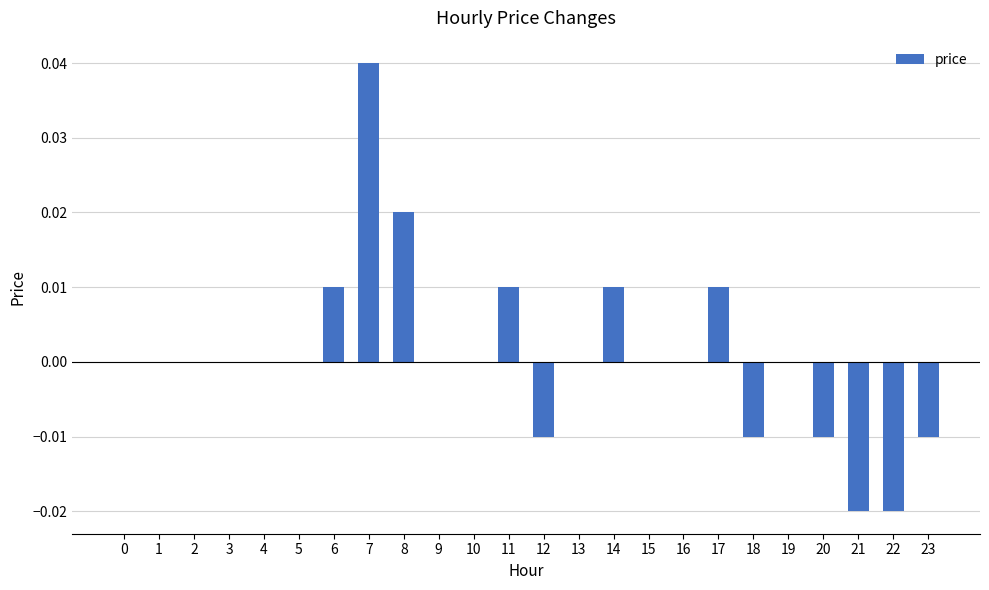

True or false: the data shows -0.0 at 12.

True